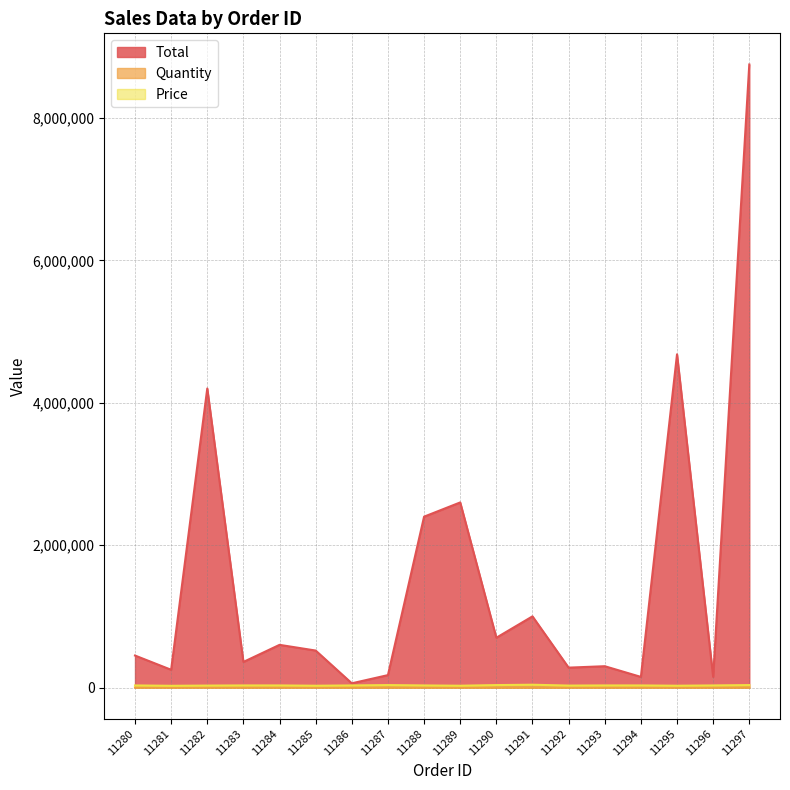

True or false: Quantity and Total intersect in this chart.

False